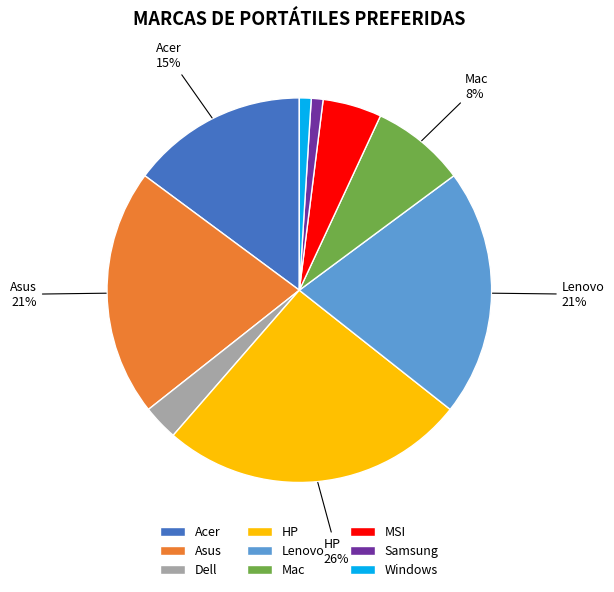

Approximately how many times larger is the value at Mac compared to Windows?

8.0